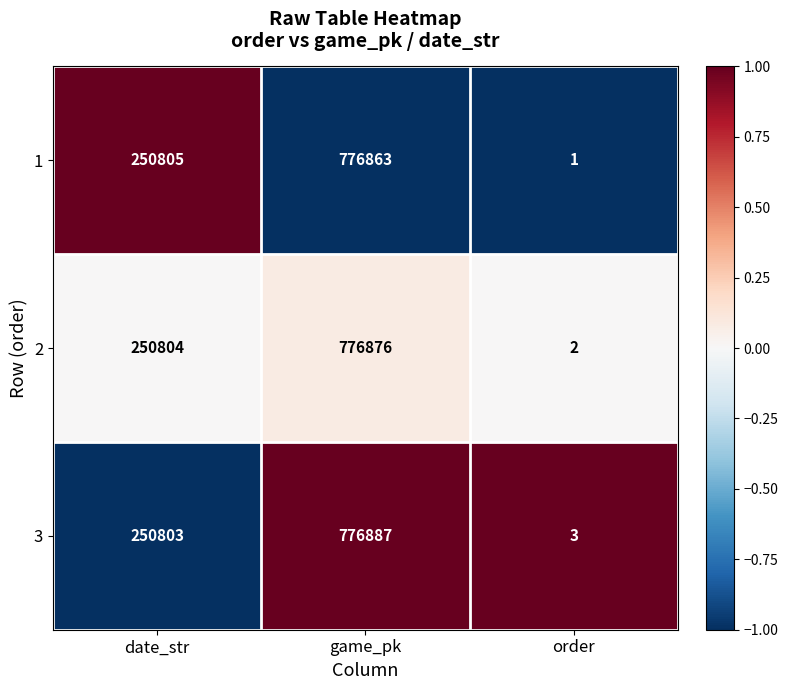

Which label corresponds to the smallest value in the chart?

order